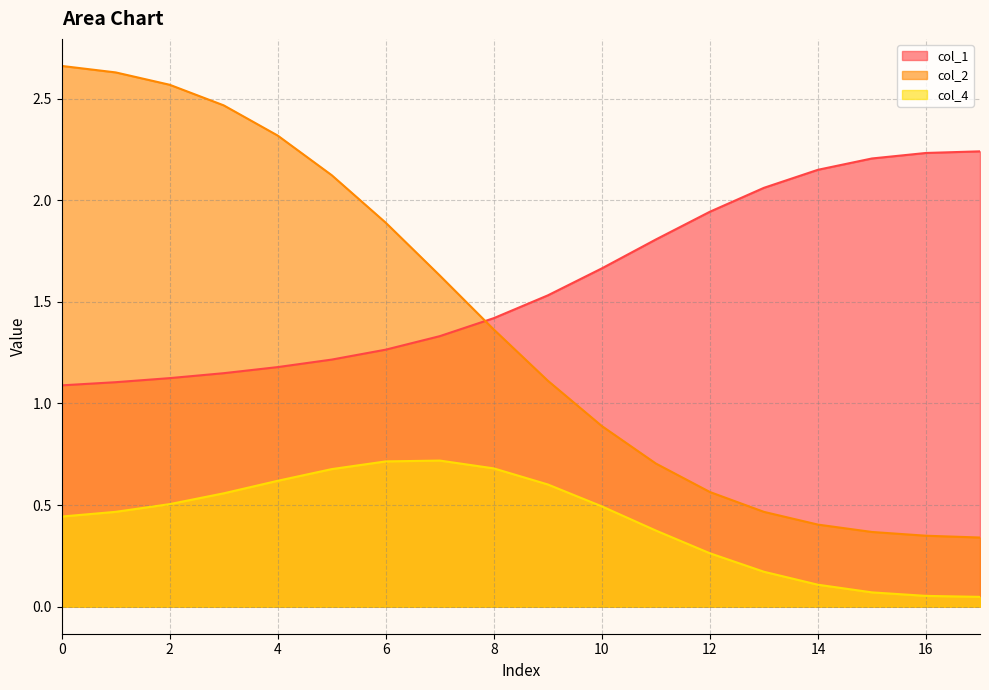

What is the spread (max minus min) of values at 11?

1.4